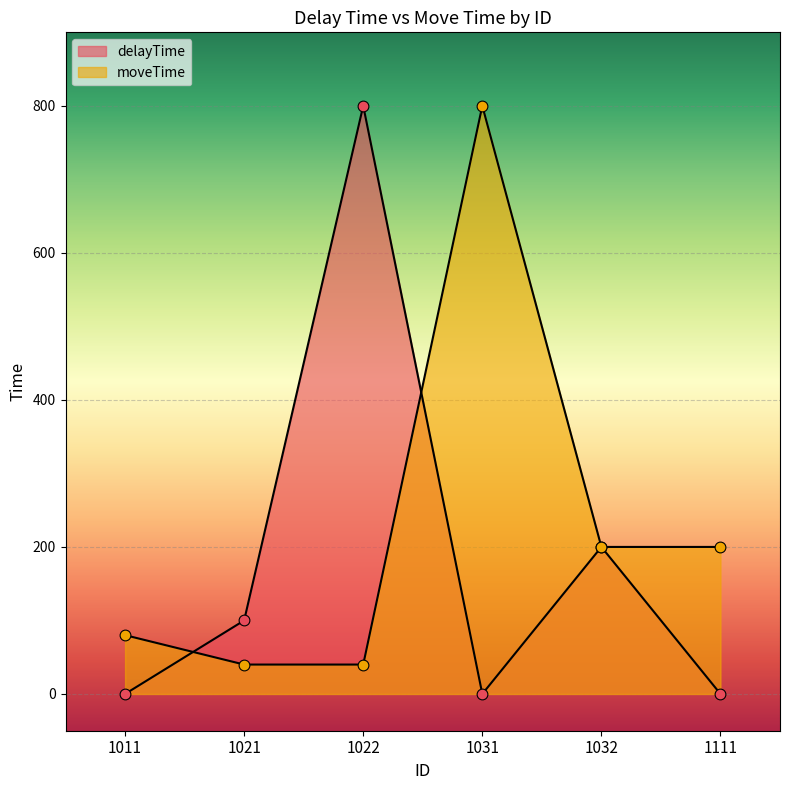

Which series has the largest Y range (max minus min)?

delayTime